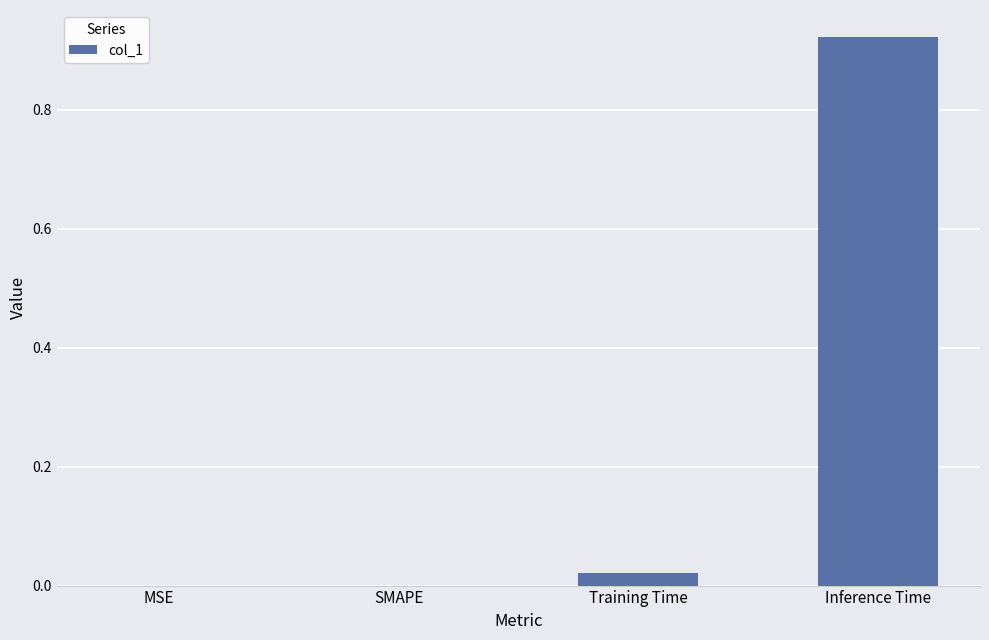

Which has a higher value, Training Time or SMAPE?

Training Time